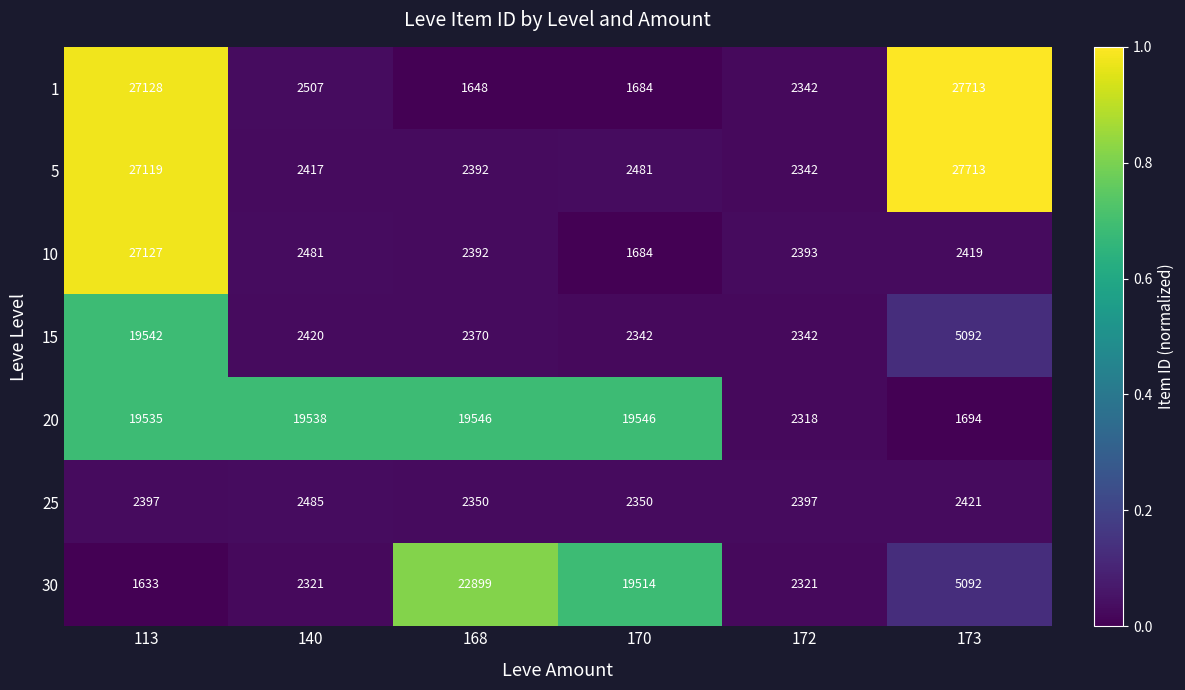

What is the difference between the second highest and minimum values in the 25 series?

71